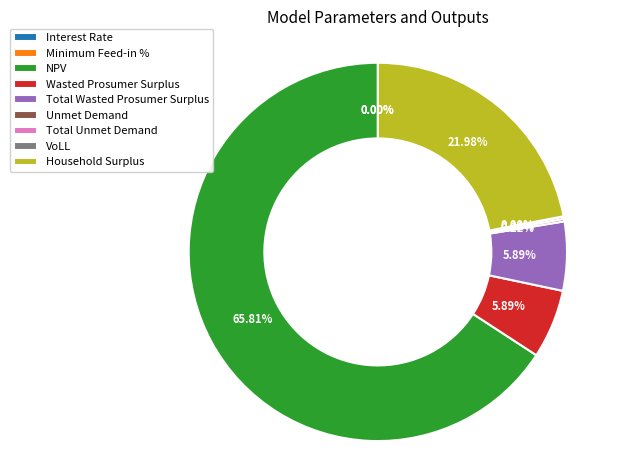

Between NPV and Total Wasted Prosumer Surplus, which is larger?

NPV